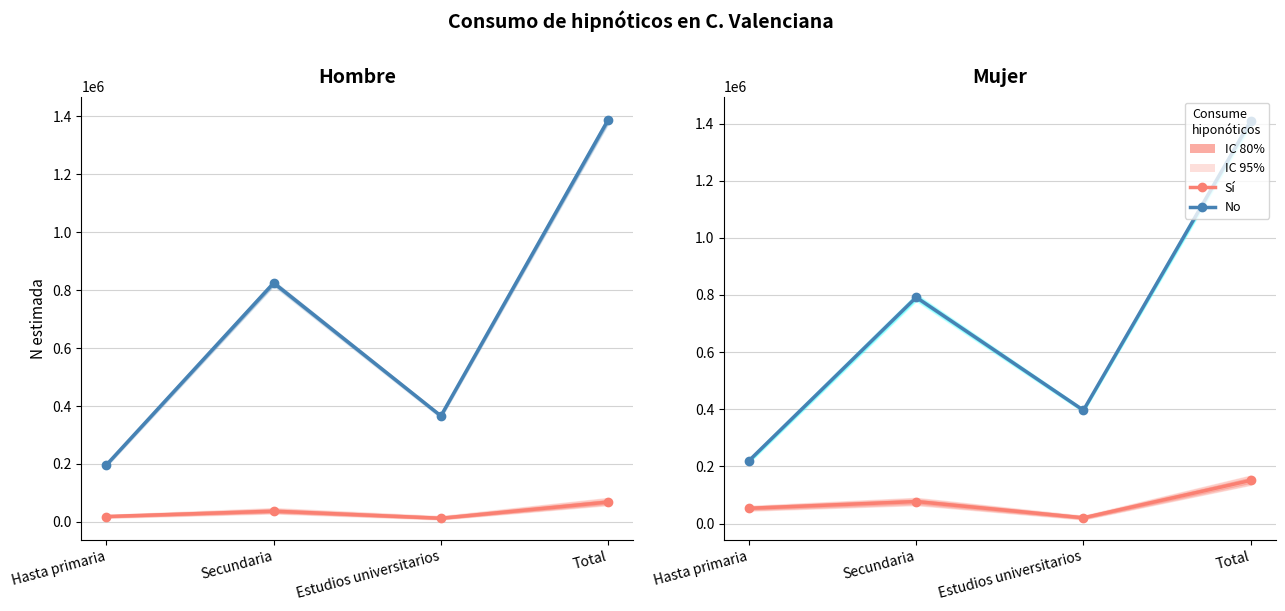

True or false: No (Hombre) has a value of 1387892 at Total.

True